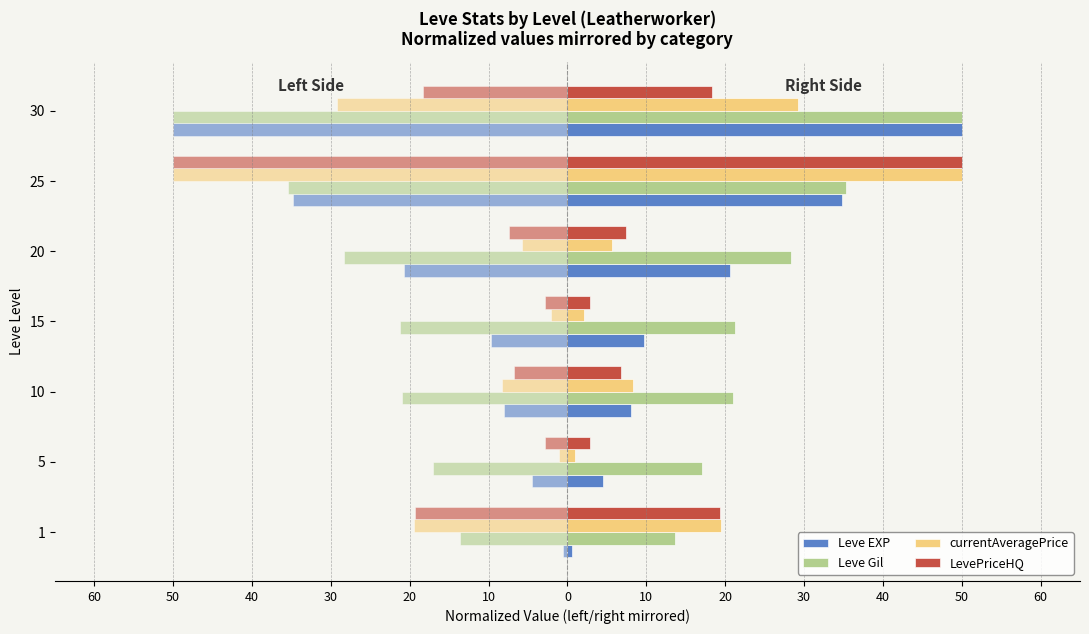

What is the minimum value shown in the chart?

0.6